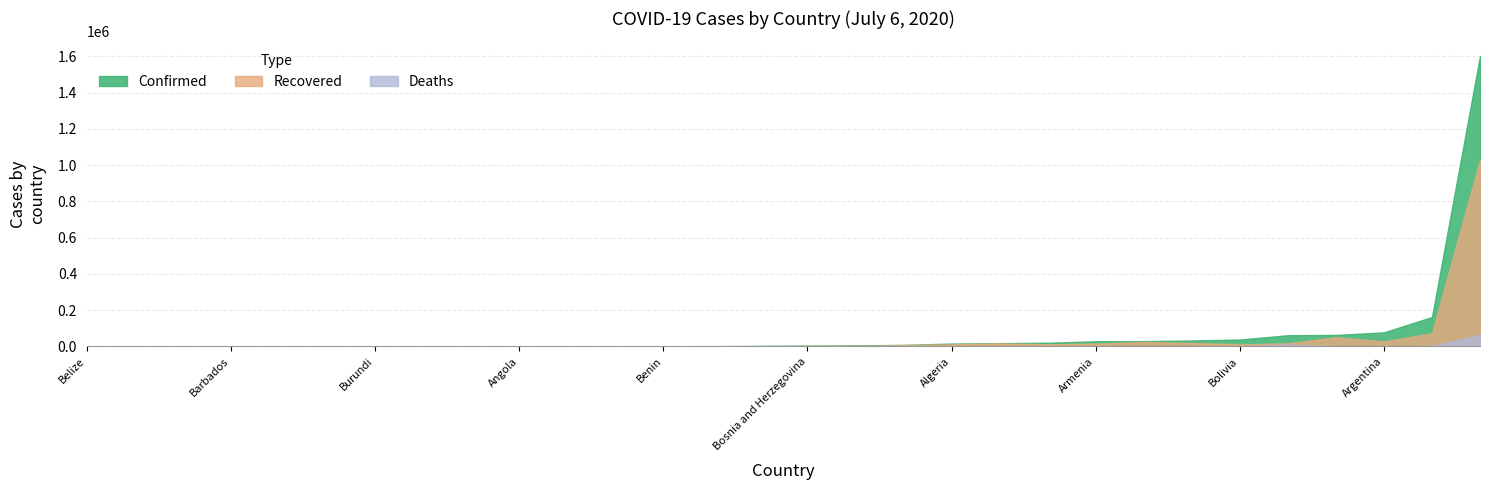

Rank the series by their maximum value, from highest to lowest.

Confirmed, Recovered, Deaths